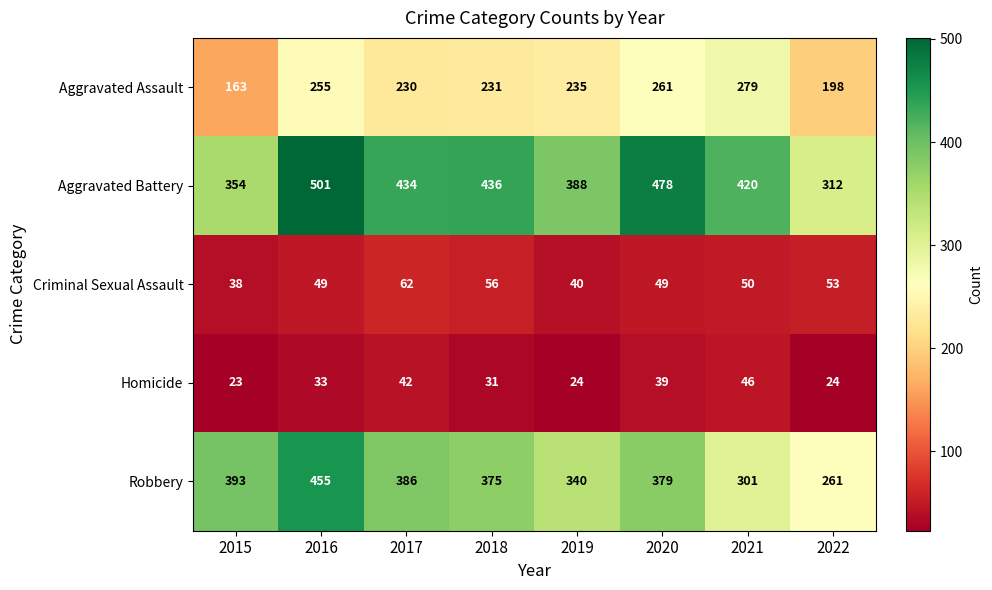

Rank the series by their maximum value, from highest to lowest.

Aggravated Battery, Robbery, Aggravated Assault, Criminal Sexual Assault, Homicide